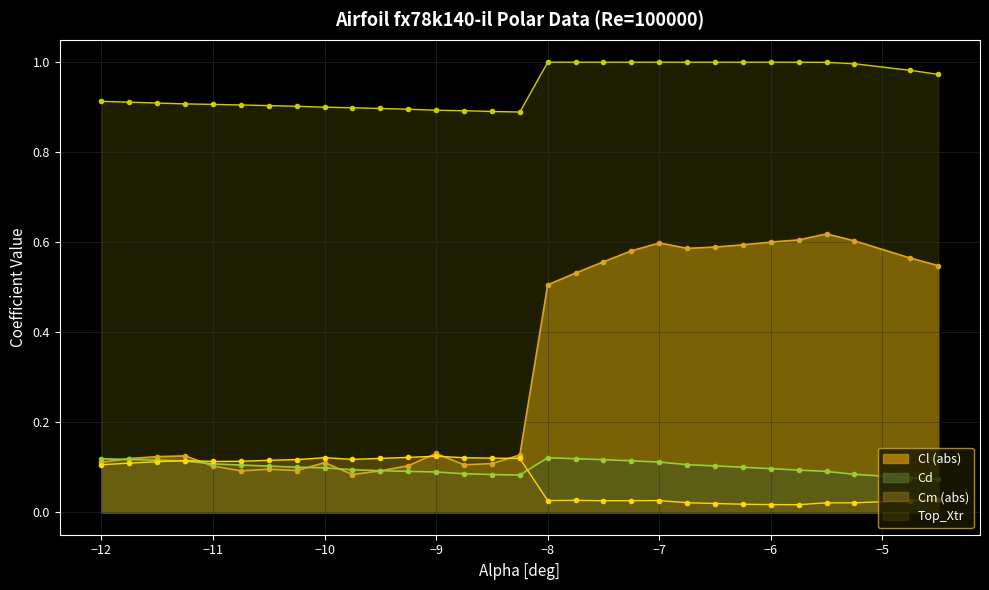

How many Cd values are between 0 and 1?

30